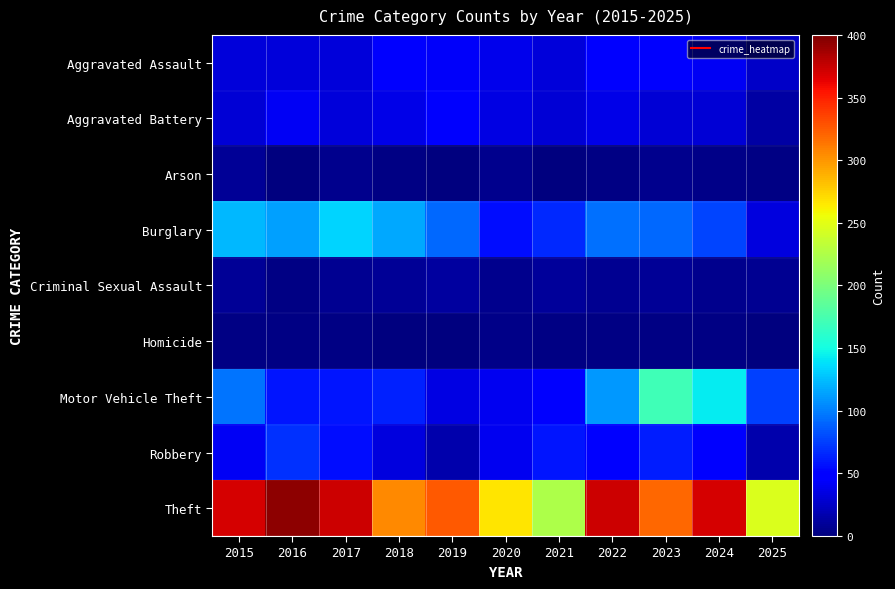

What is the total value across all series at 2018?

616